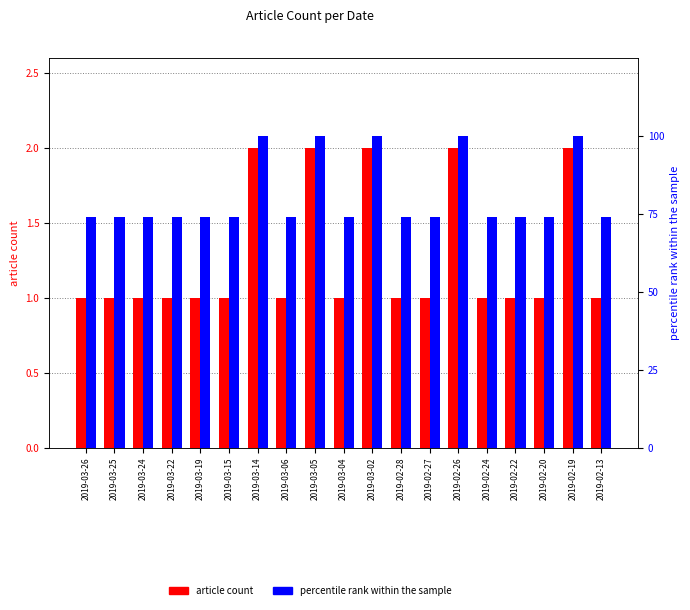

List the series in order of their peak value, lowest first.

article count, percentile rank within the sample